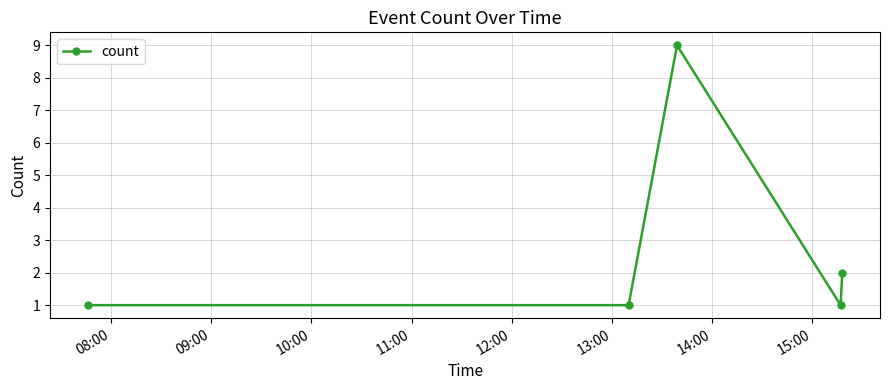

What is the average value?

3